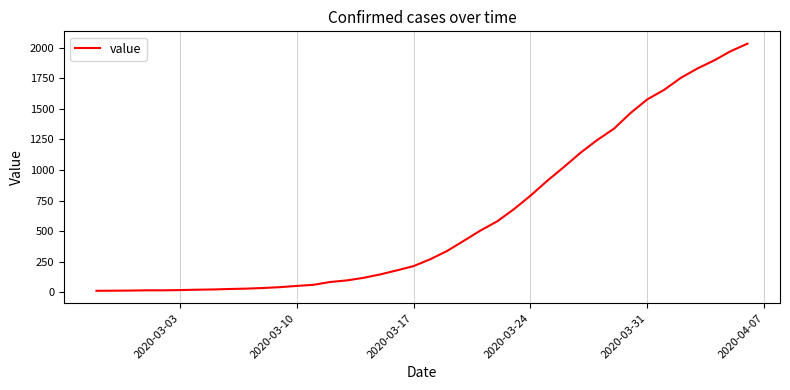

What is the difference between the maximum and minimum values?

2019